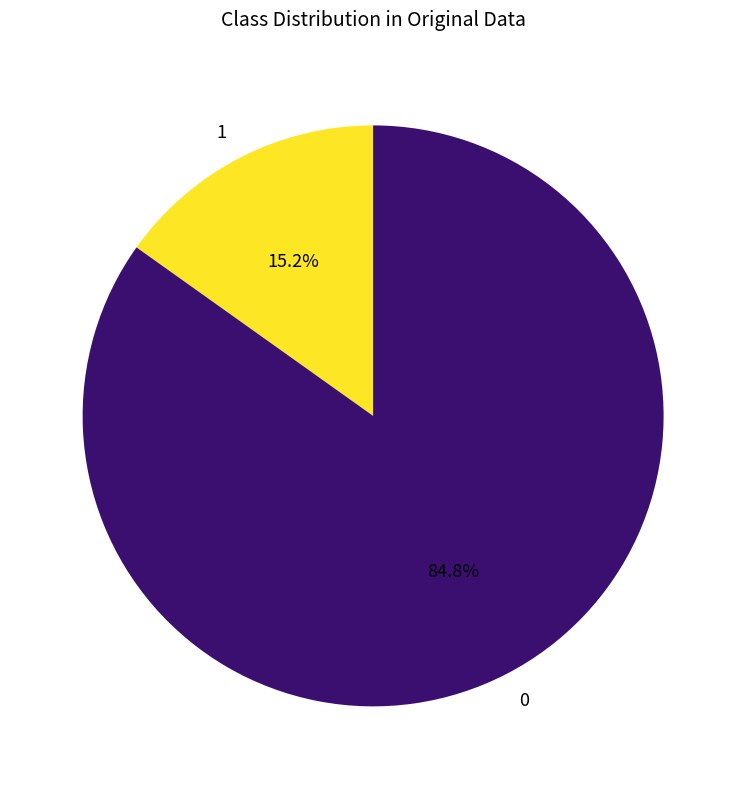

Is there any slice that represents more than half of the pie?

Yes